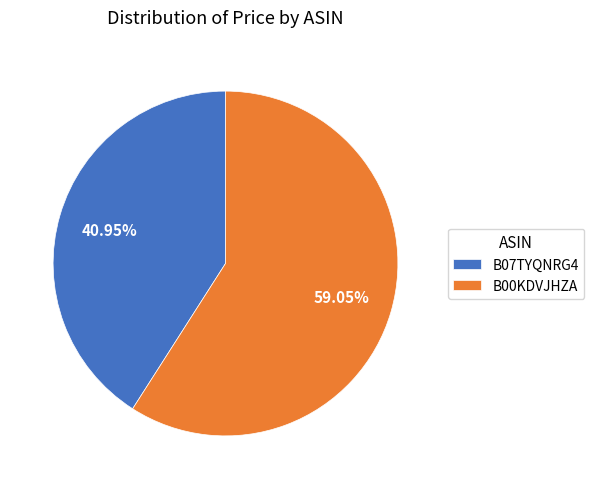

To the nearest percent, what percentage of the pie is B00KDVJHZA?

59%